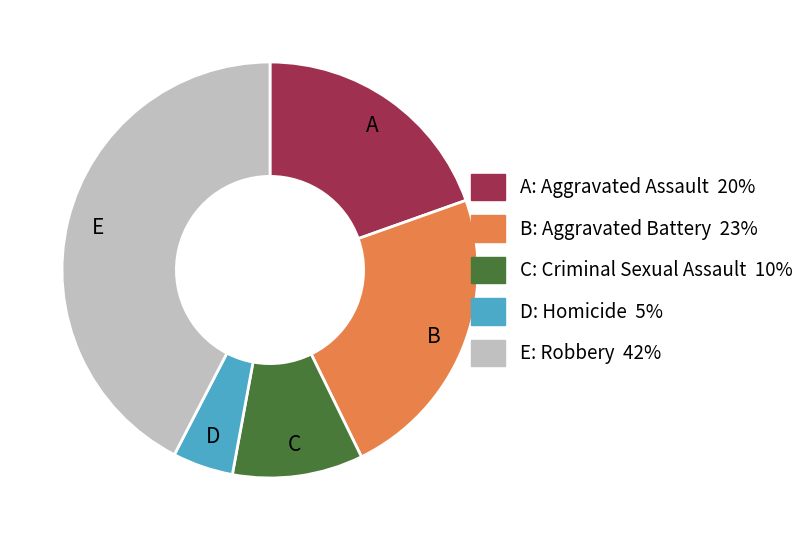

Is there a majority slice in this chart?

No